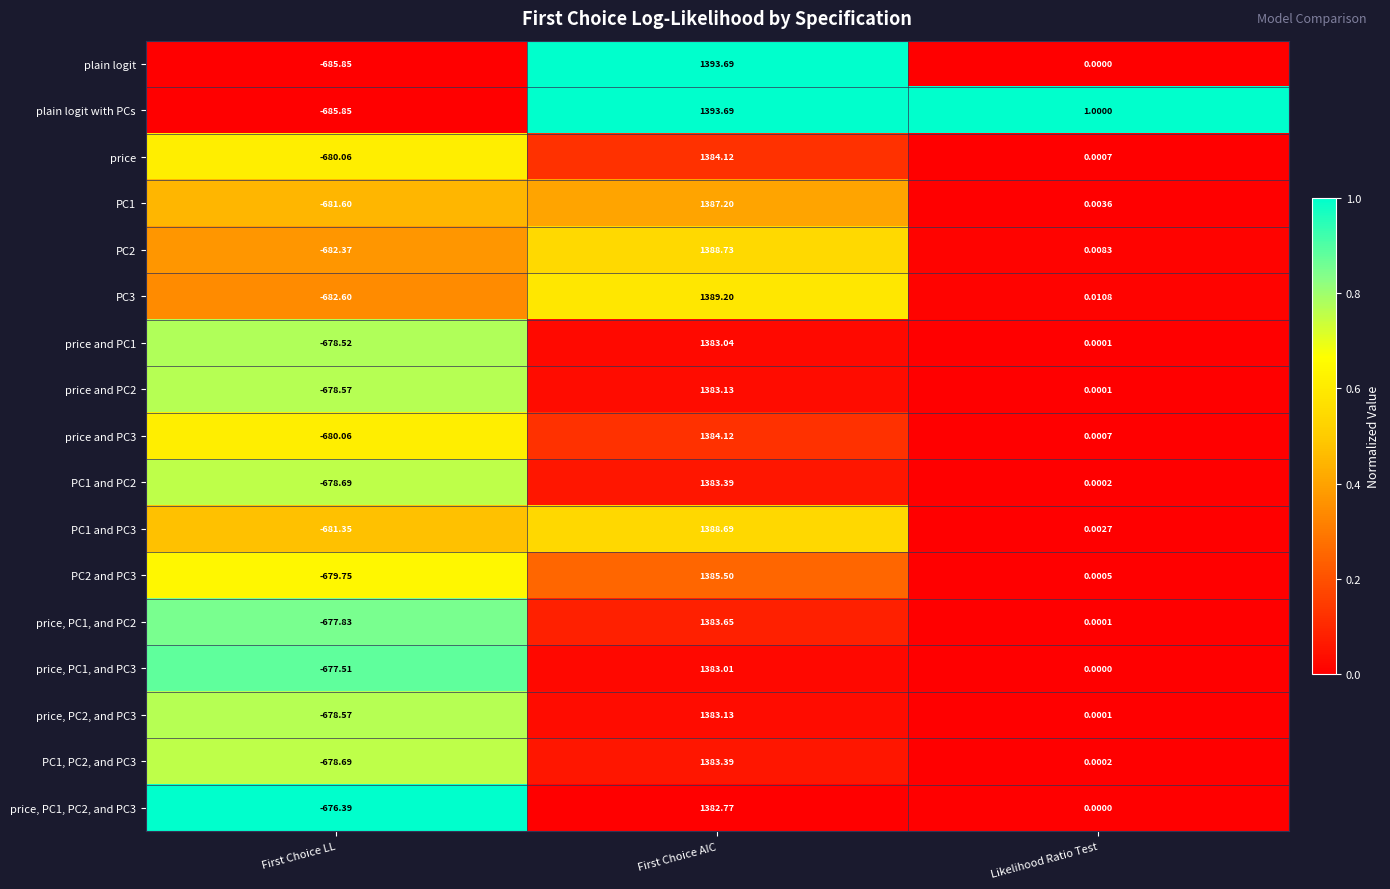

Rank the categories by price, PC2, and PC3 value from highest to lowest.

First Choice AIC, Likelihood Ratio Test, First Choice LL